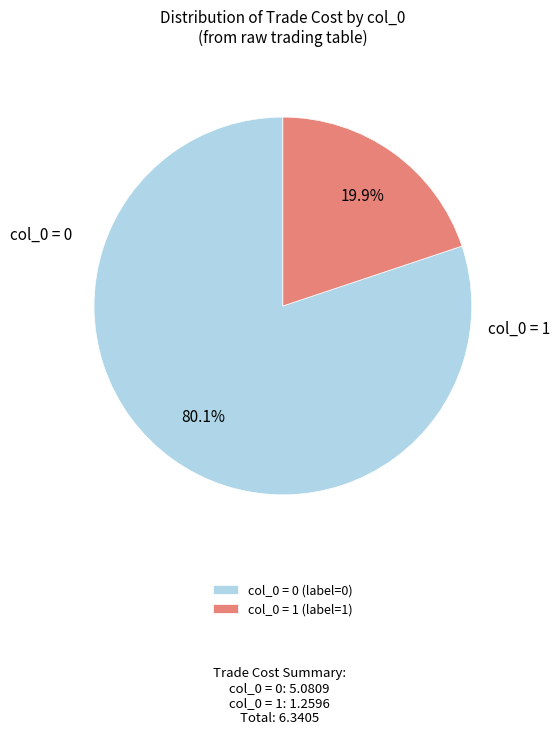

How many slices are in this pie chart?

2